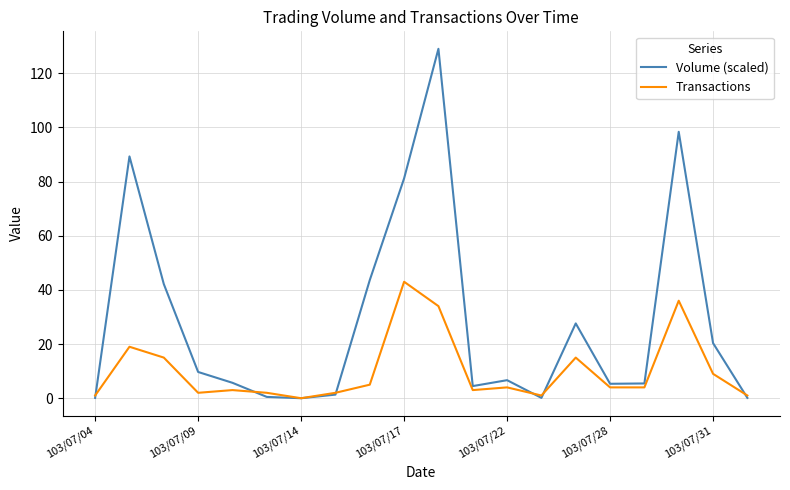

What is the difference between the maximum and minimum values in the Volume (scaled) series?

129.0